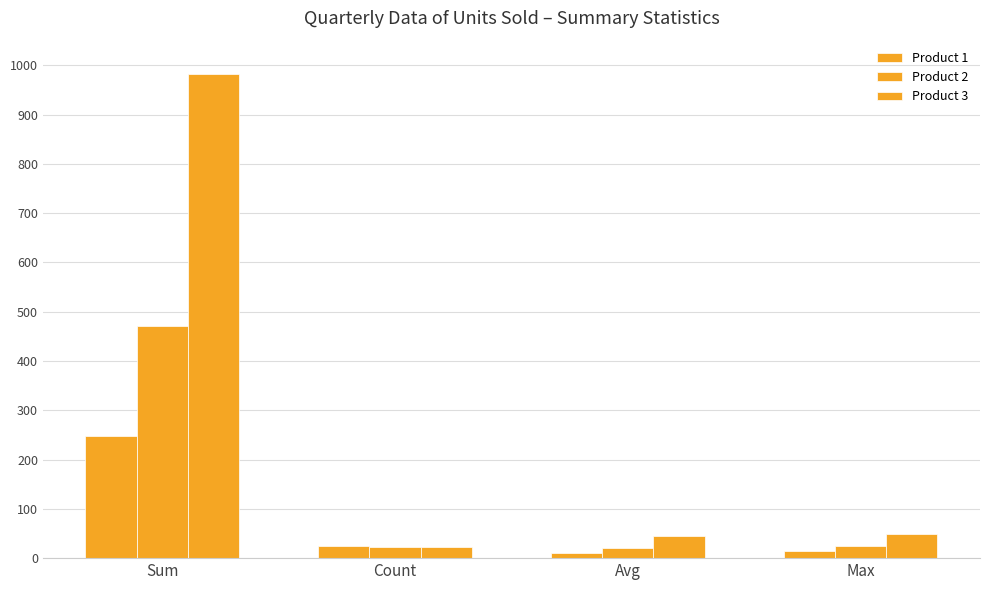

What is the minimum value for Product 2?

20.5